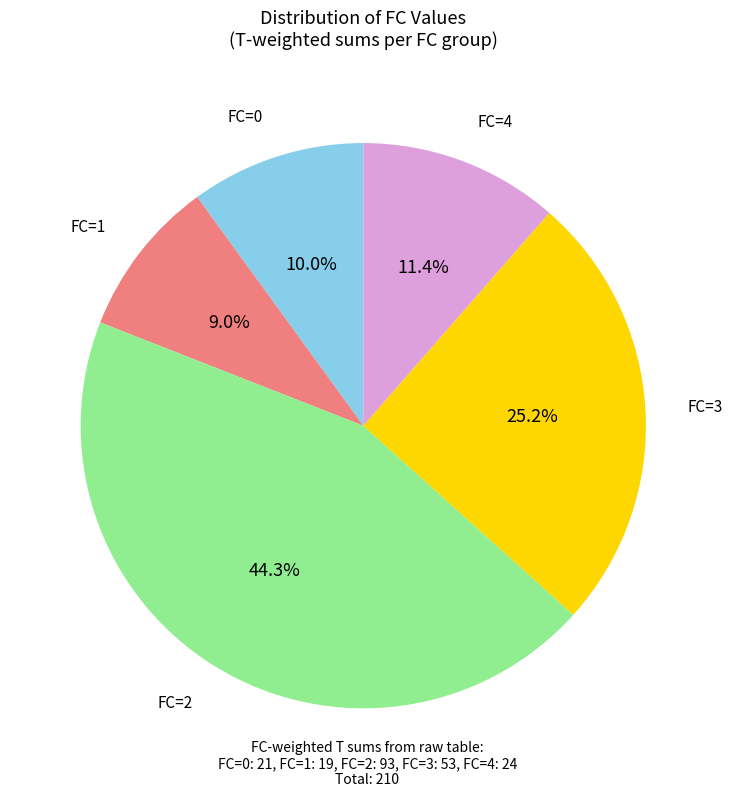

Does any single category account for the majority?

No